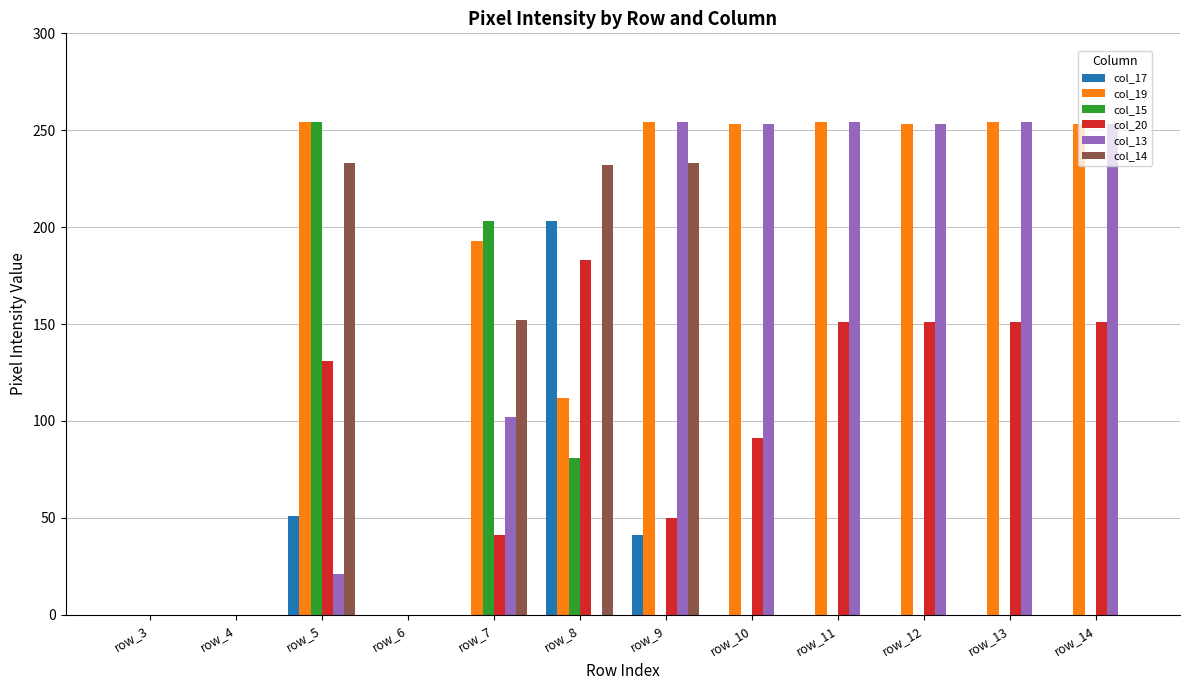

Which series has the largest total across all categories?

col_19